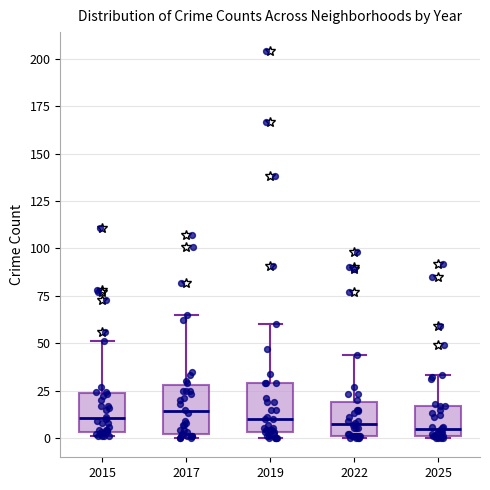

Reading left to right, read every box against the y-axis: the position of its median line, the range the box covers, and the ends of its whiskers. The values are not printed on the chart, so give them approximately, as read against the axis.

2015: median 10, box 5 to 25, whiskers 0 to 50
2017: median 15, box 0 to 30, whiskers 0 (just below the box's lower edge) to 65
2019: median 10, box 5 to 30, whiskers 0 to 60
2022: median 10, box 0 to 20, whiskers 0 to 45
2025: median 5, box 0 to 15, whiskers 0 to 35